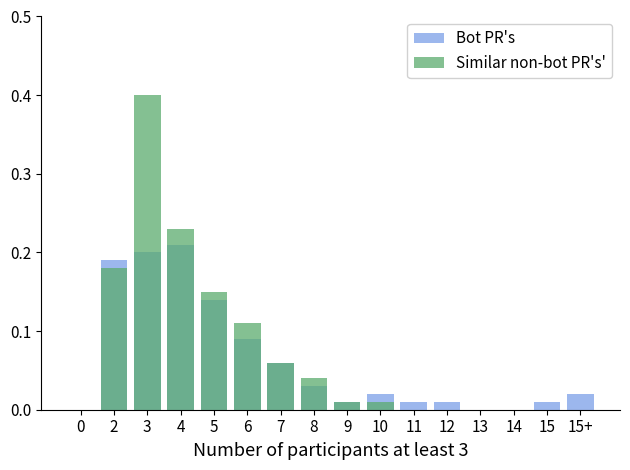

How many groups of bars are there?

16